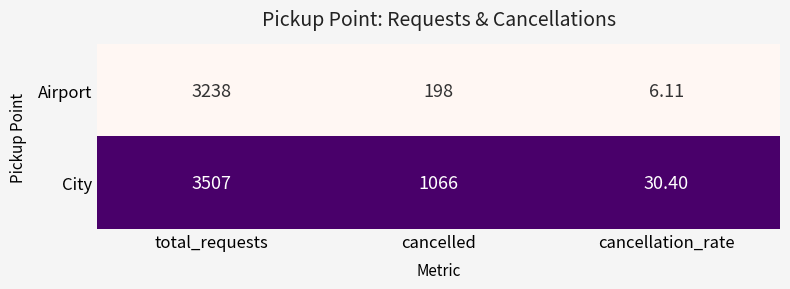

Rank the categories by City value from highest to lowest.

total_requests, cancelled, cancellation_rate